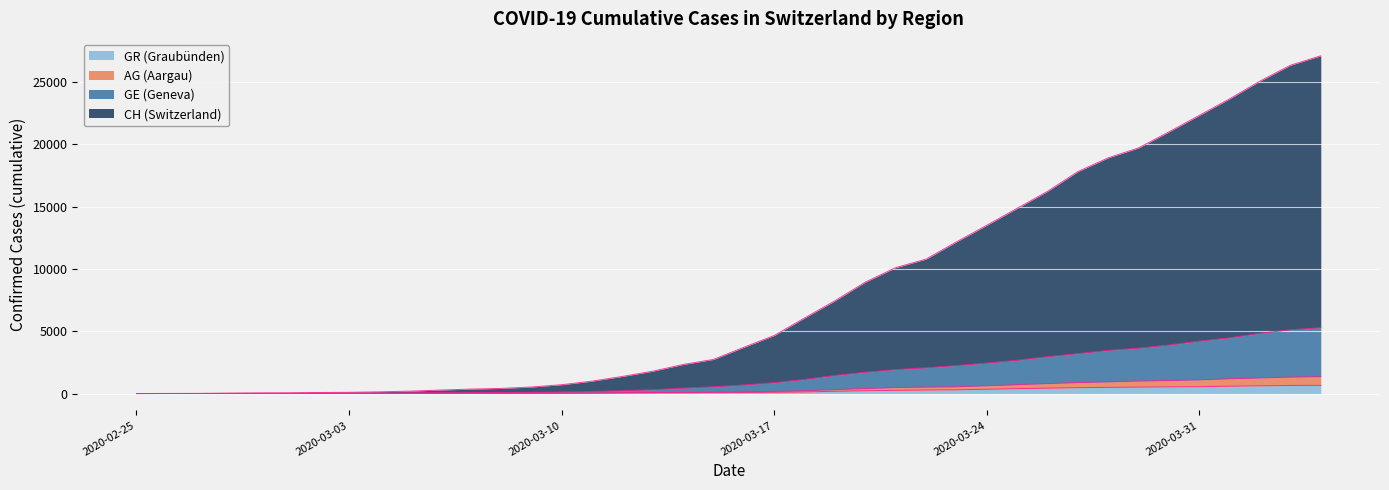

Which series changed the most between 2020-03-23 and 2020-03-30?

CH